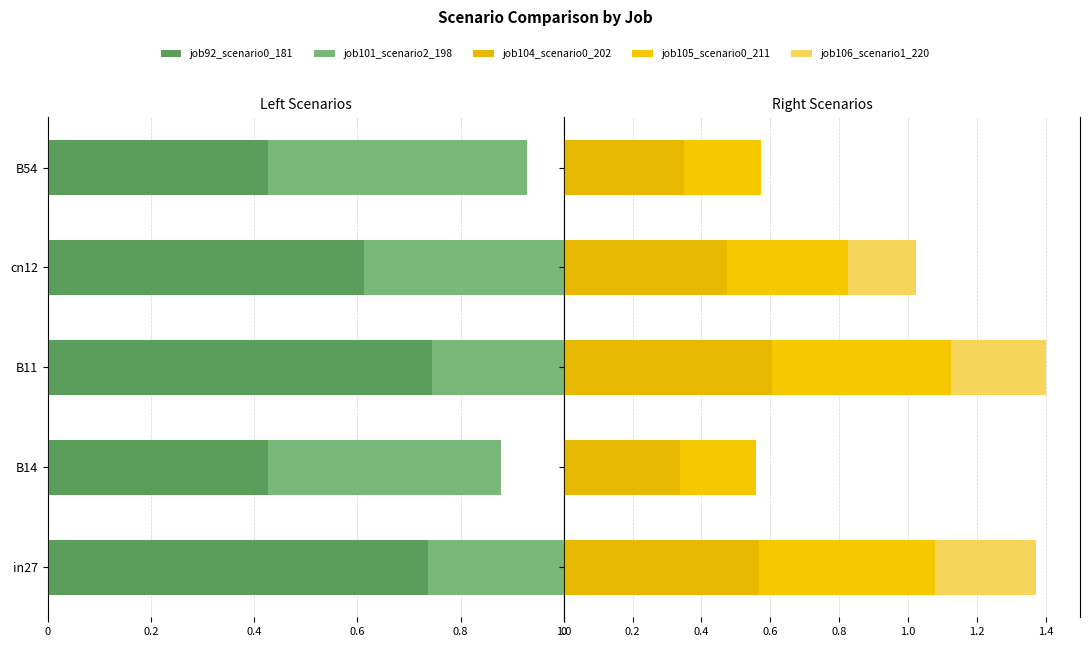

Count the job104_scenario0_202 values in the range 0 to 1.

5